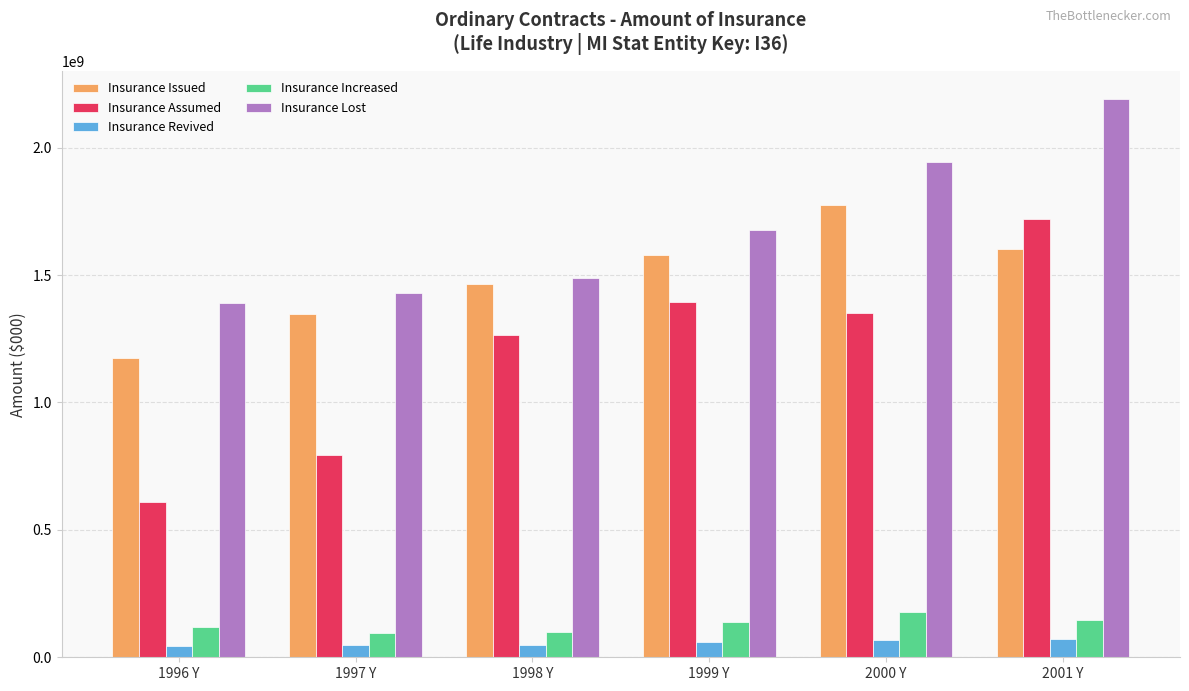

The value of Insurance Assumed at 1998 Y is 1863967497. True or false?

False